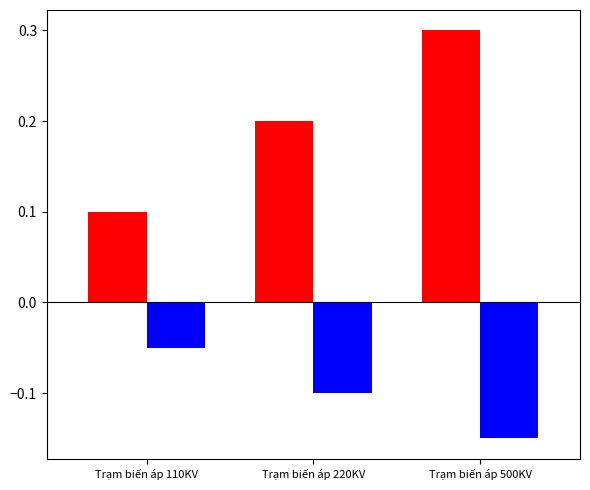

What is the maximum value shown in the chart?

0.3